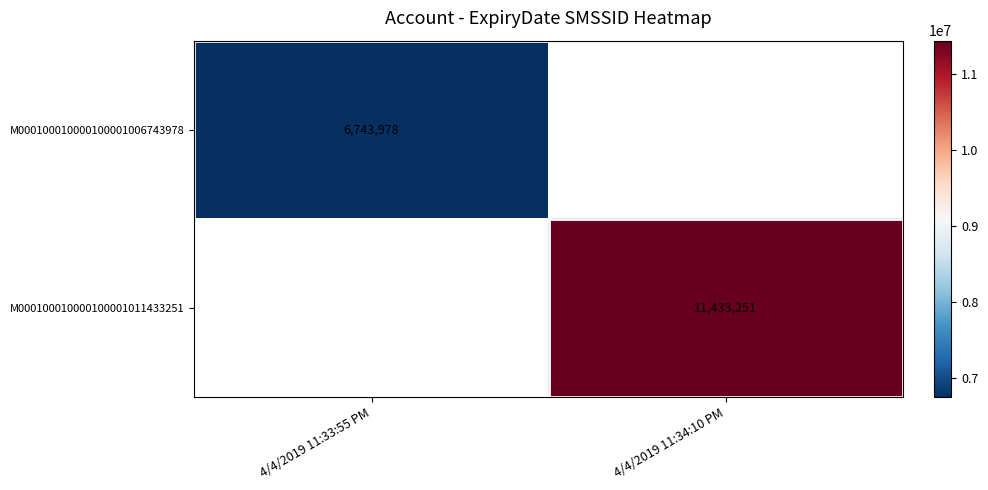

Which label corresponds to the largest value in the chart?

4/4/2019 11:34:10 PM